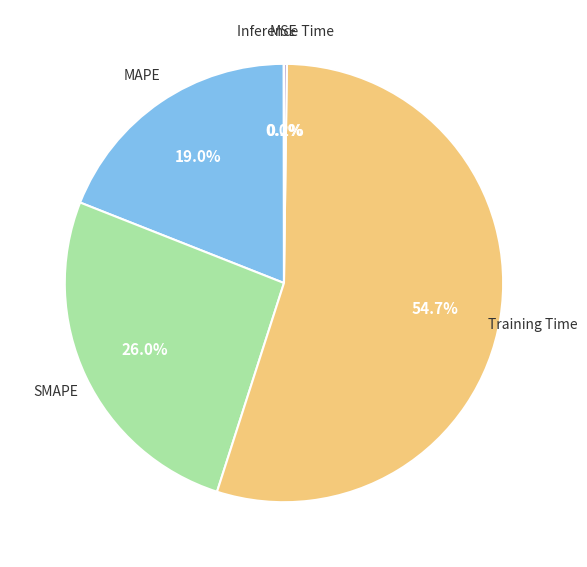

Is there any slice that represents more than half of the pie?

Yes